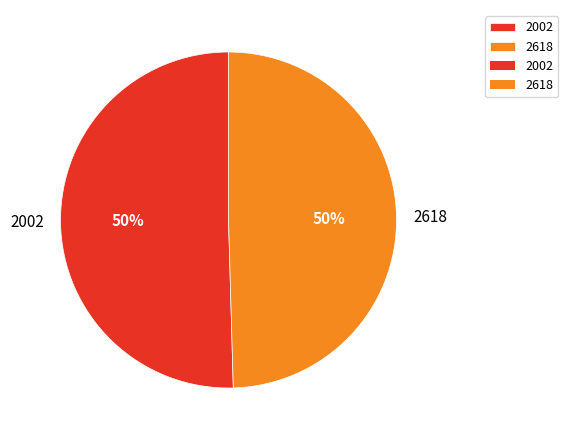

How many segments does this pie chart have?

2